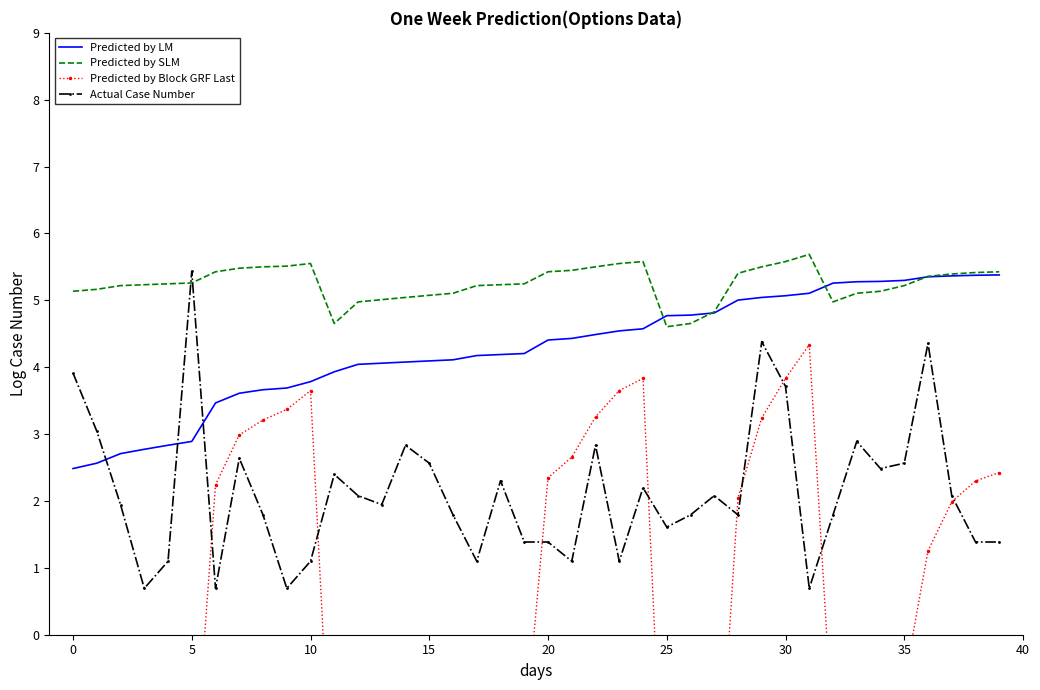

What is the sum of the Predicted by Block GRF Last values at 13 and 32?

-4.8